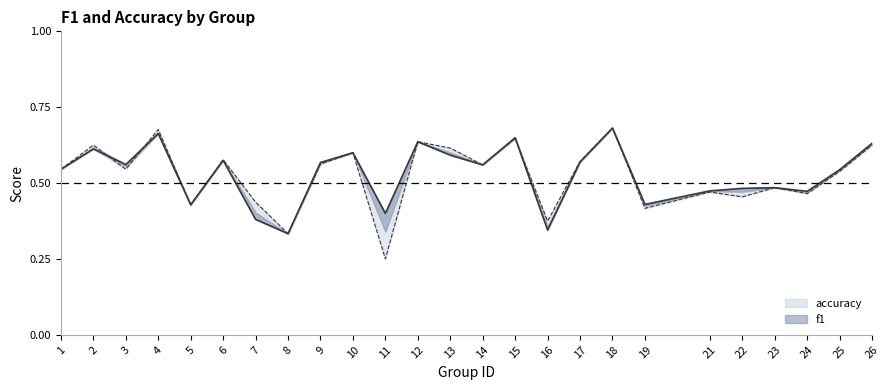

What is the value of the f1 point at the 12th from the left?

0.6